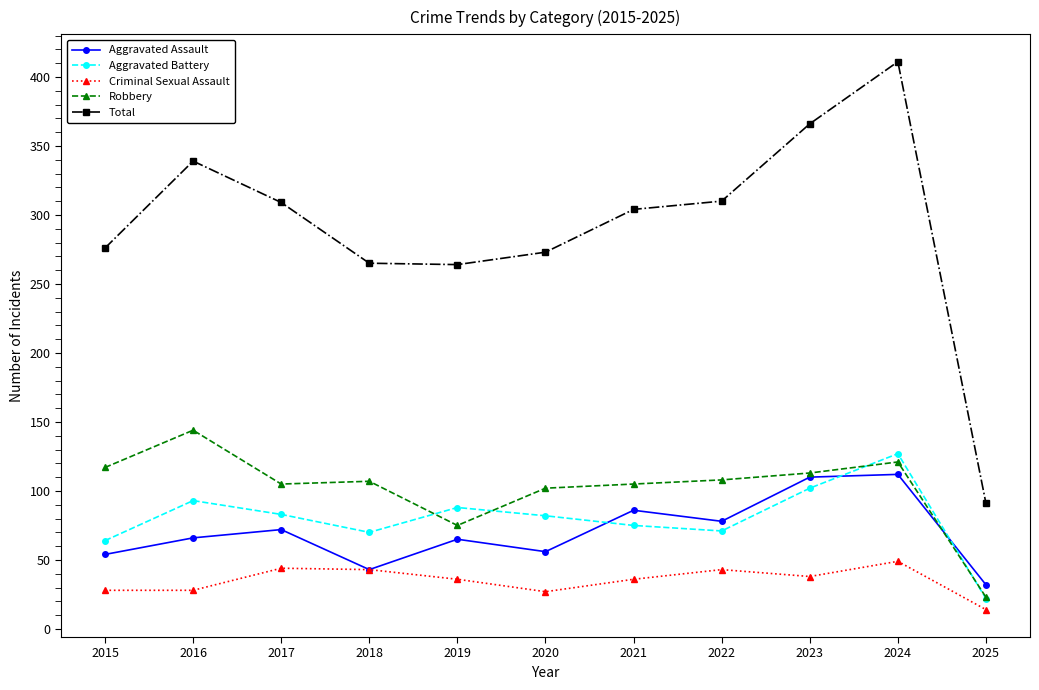

What is the value of the Total point at the 1st from the left?

276